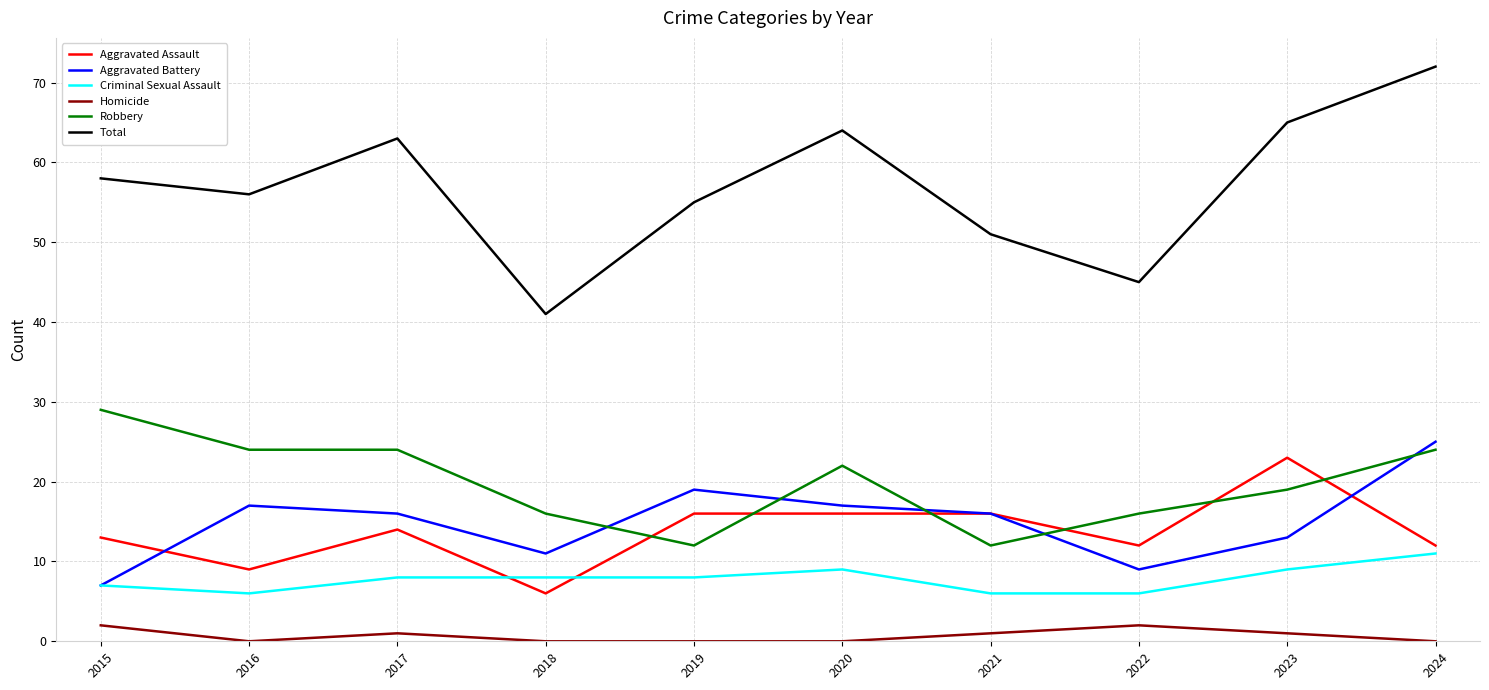

What is the maximum value shown in the chart?

72